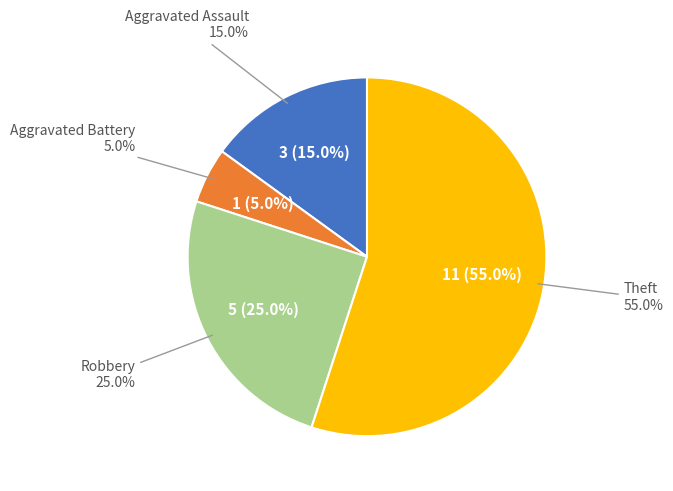

Do Aggravated Battery and Aggravated Assault together represent more than half of the pie?

No